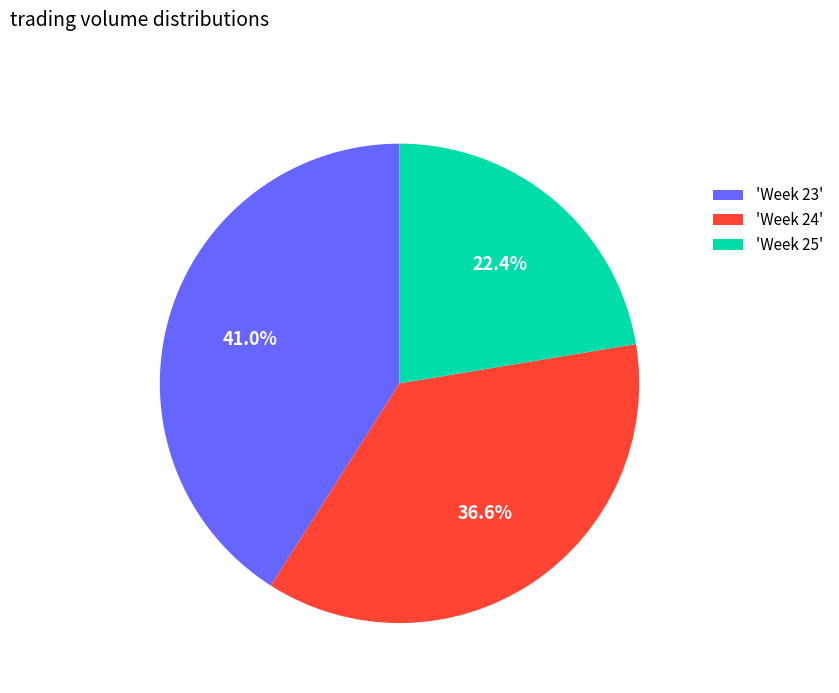

Which has a higher value, 'Week 24' or 'Week 25'?

'Week 24'